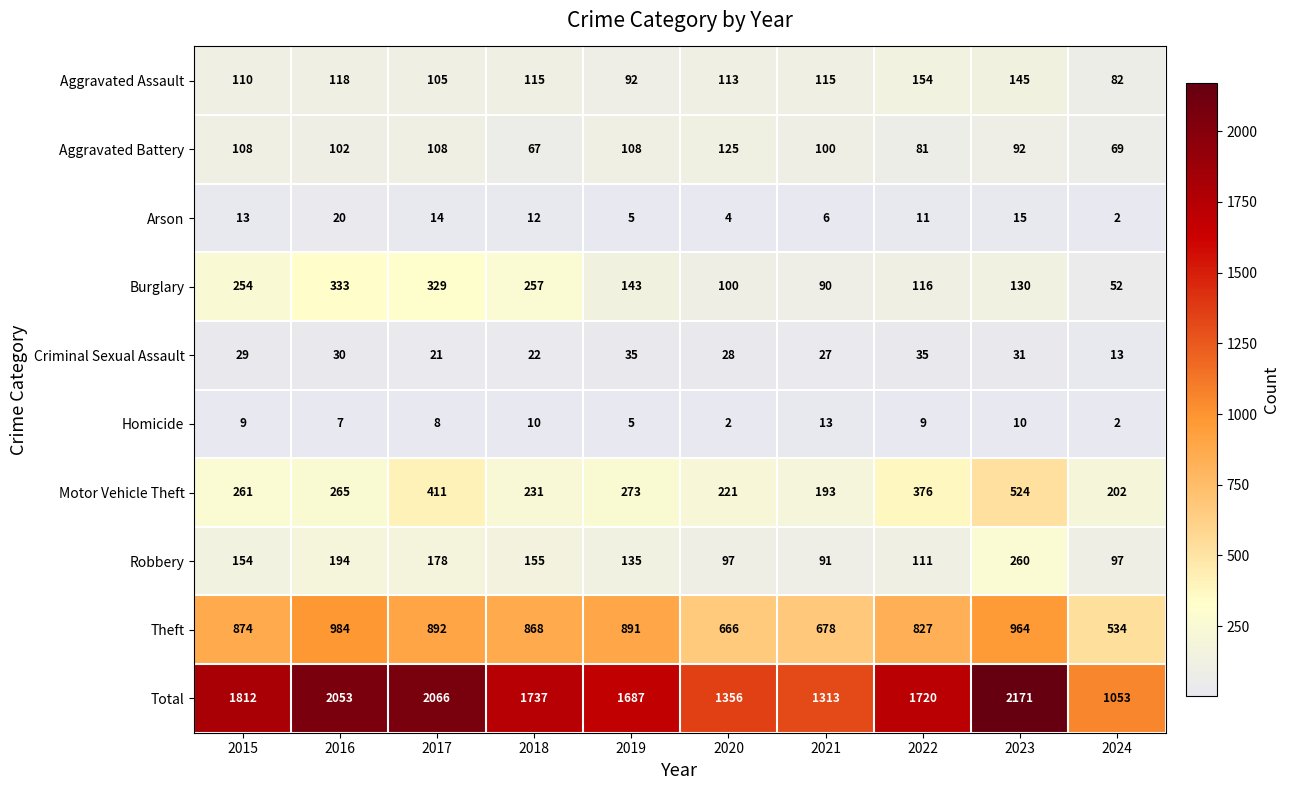

Where is Motor Vehicle Theft nearest to the value 358?

2022